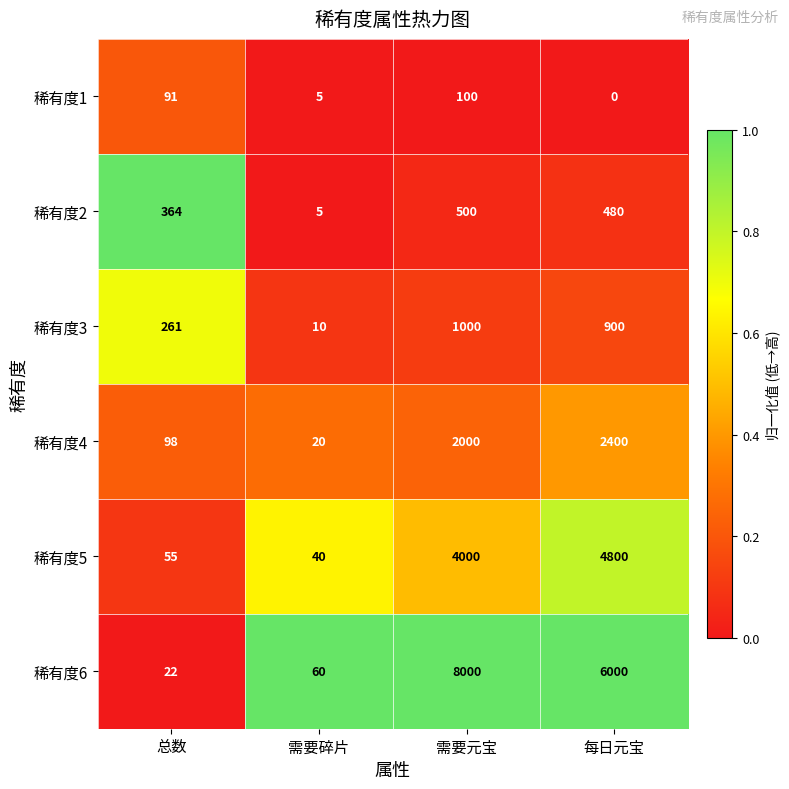

Is it true that 稀有度1 equals 2 at 需要碎片?

False